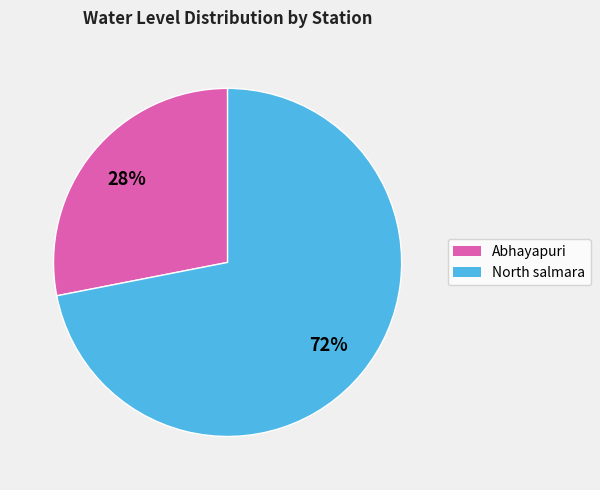

Is North salmara the majority of the pie?

Yes